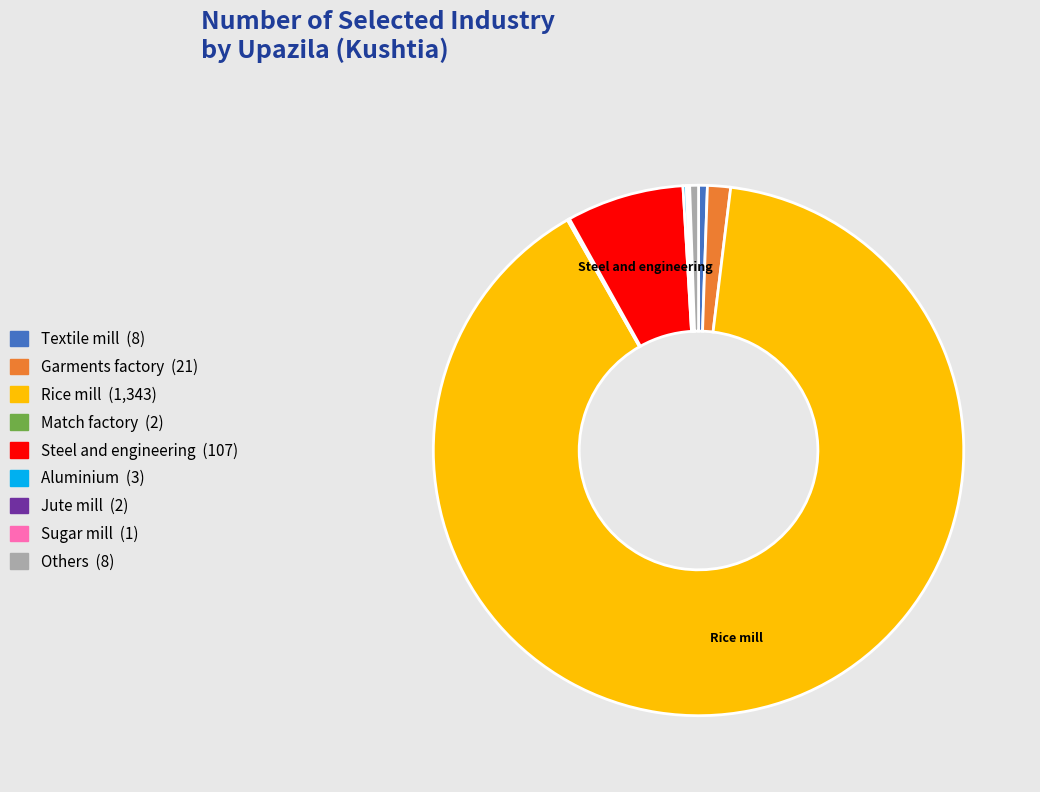

Is there any slice that represents more than half of the pie?

Yes